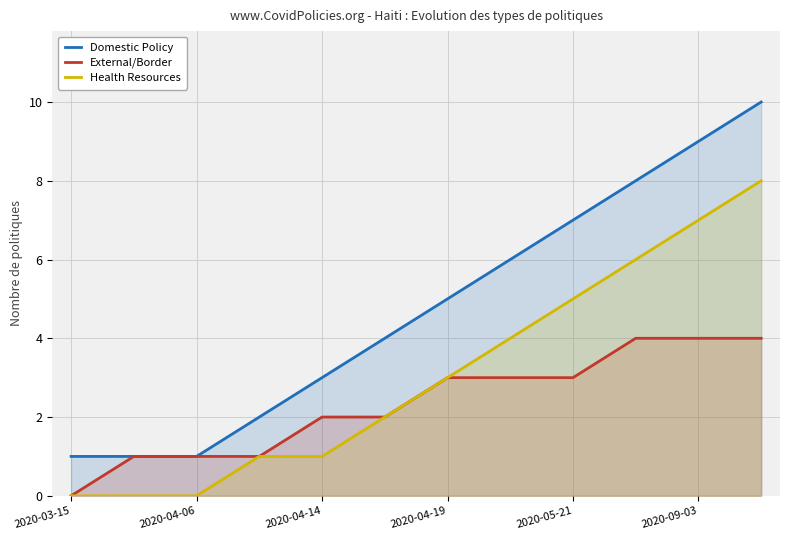

True or false: Domestic Policy and Health Resources cross at least once.

False